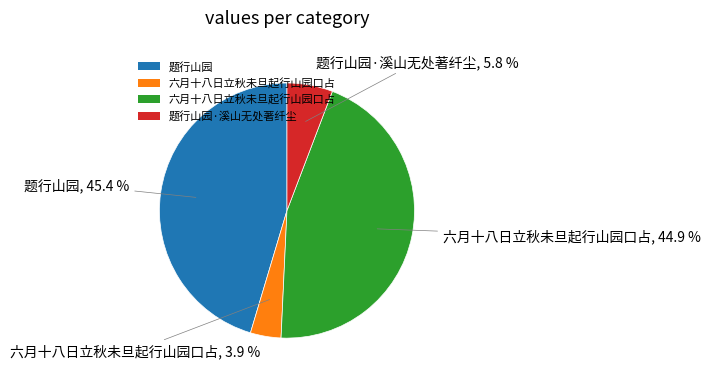

Does any single category account for the majority?

No